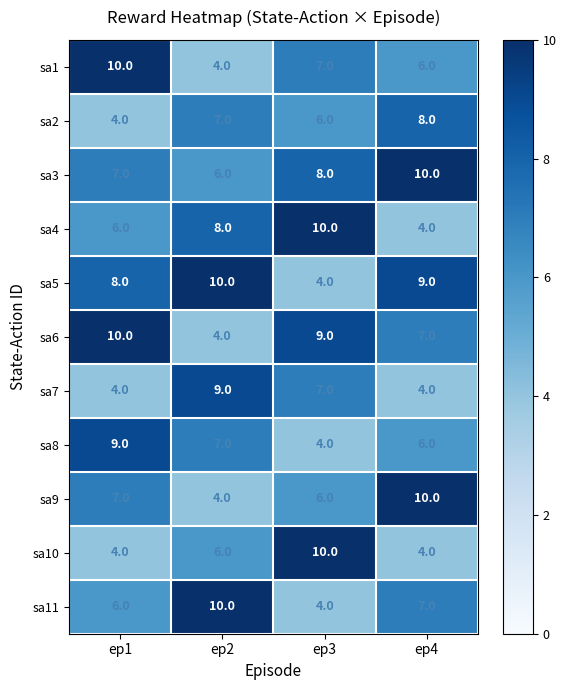

What is the difference between the second highest and minimum values in the sa6 series?

5